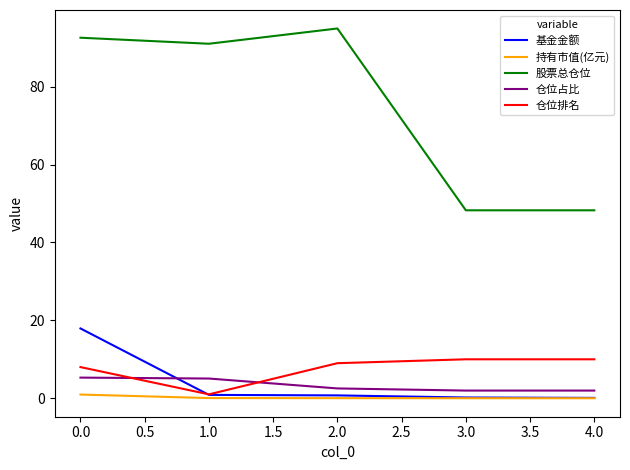

Which series has the largest range (max minus min)?

股票总仓位